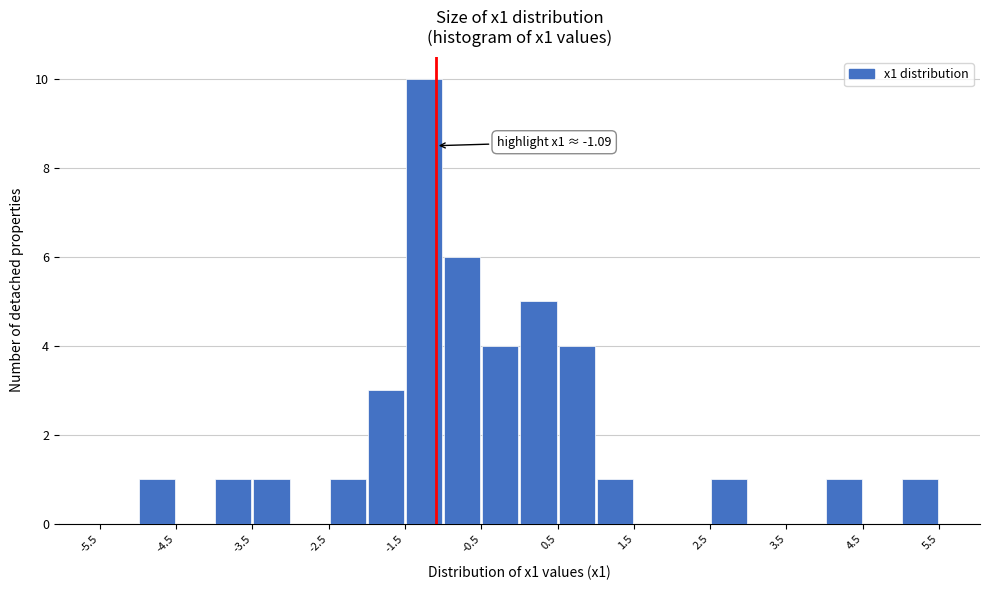

Which range on the x-axis has the tallest bar?

-1.5 to -1.0